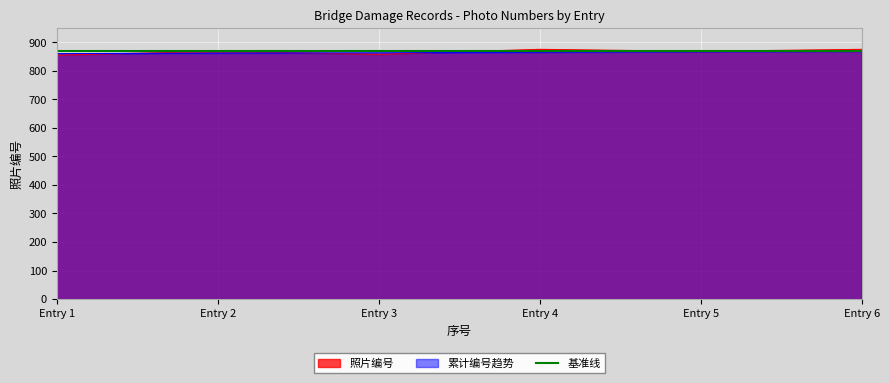

What is the total value across all series at Entry 1?

2585